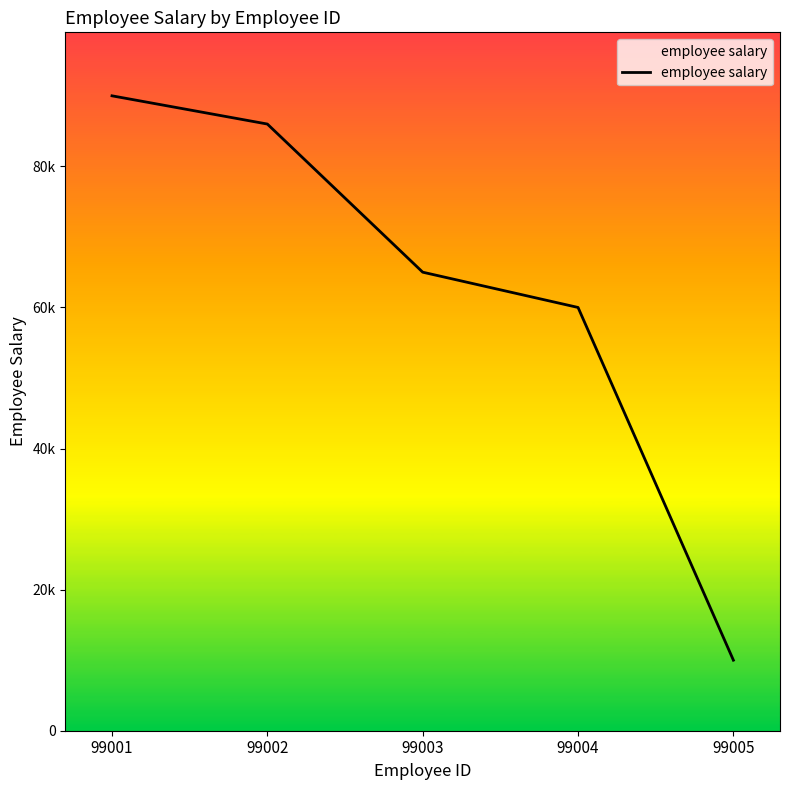

Rank the categories by value from highest to lowest.

99001, 99002, 99003, 99004, 99005